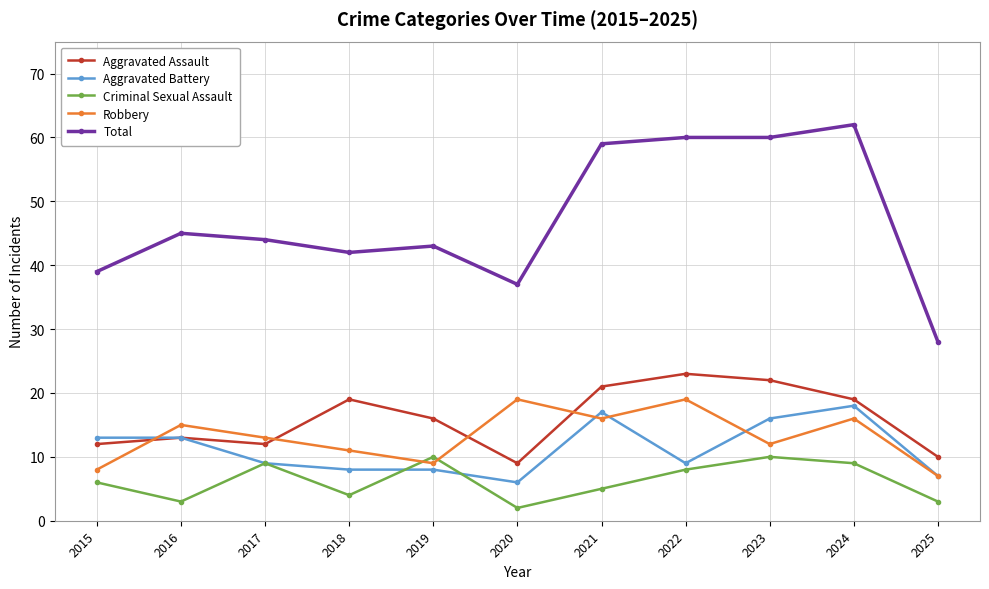

At which label is Criminal Sexual Assault closest to 6?

2015